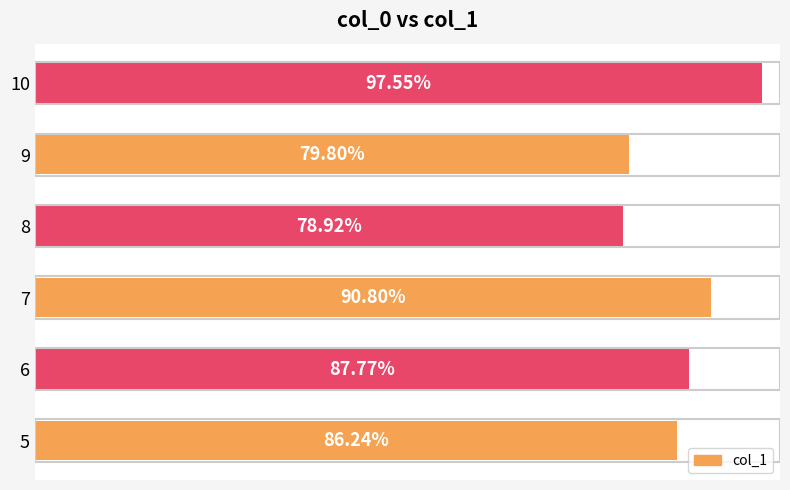

List the labels in order of value, largest first.

10, 7, 6, 5, 9, 8